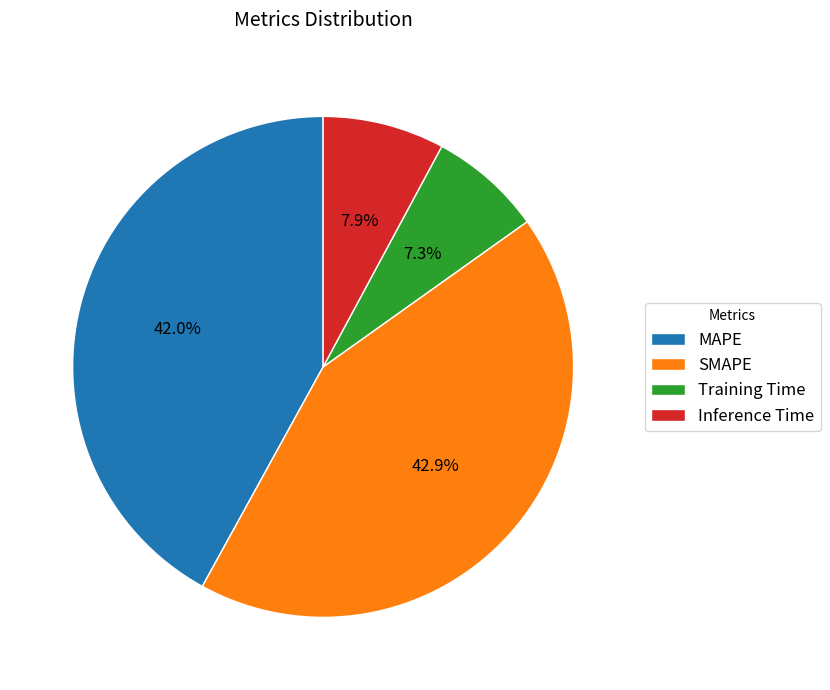

How many slices are in this pie chart?

4